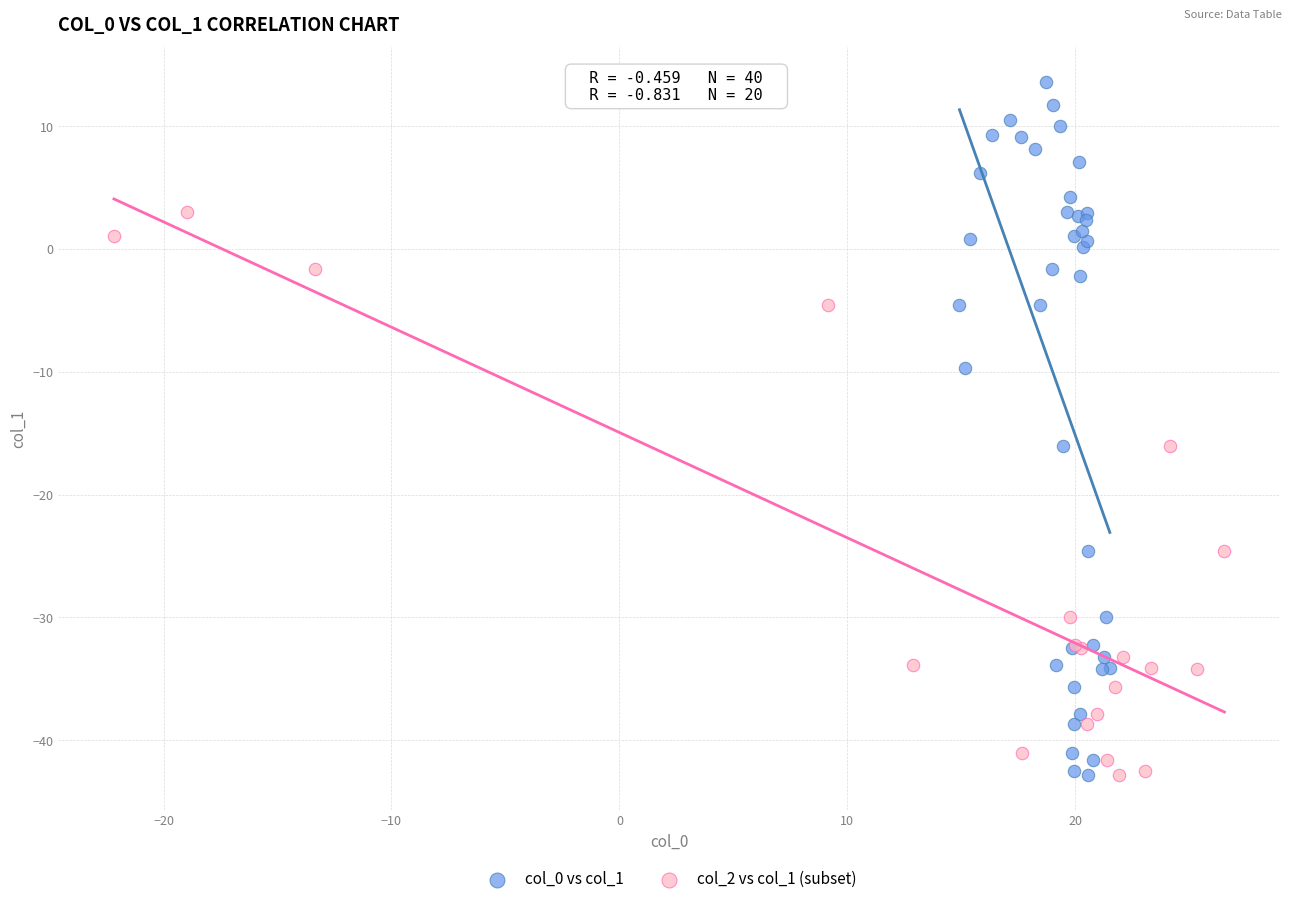

Which series has the largest Y range (max minus min)?

col_0 vs col_1